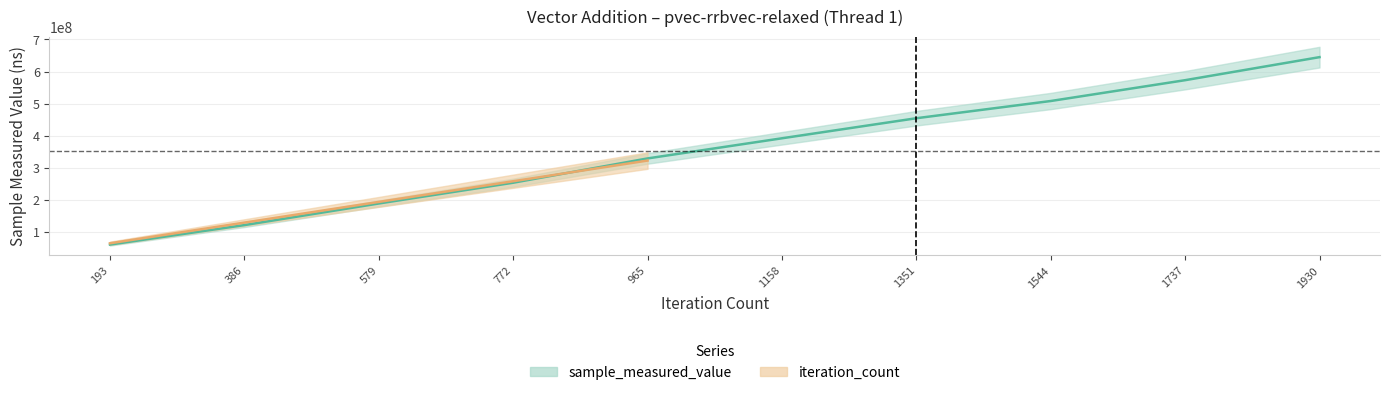

Reading left to right, extract all data points from this chart.

193=60444976	386=121165334	579=188520733	772=253240469	965=329009377	1158=391806213	1351=454321319	1544=508000260	1737=572930515	1930=644759382